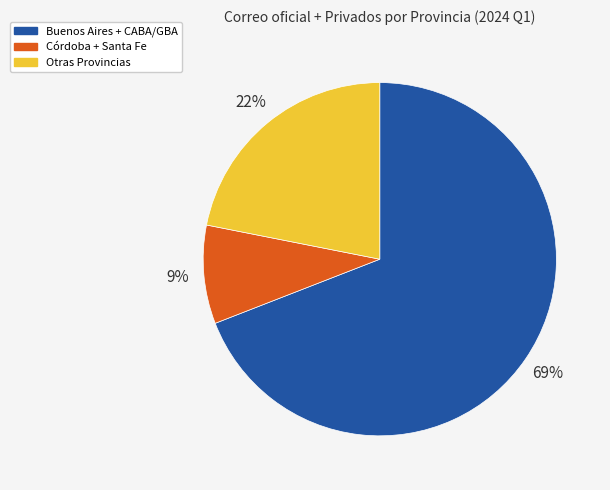

Combined, do Buenos Aires + CABA/GBA and Otras Provincias account for over 50%?

Yes